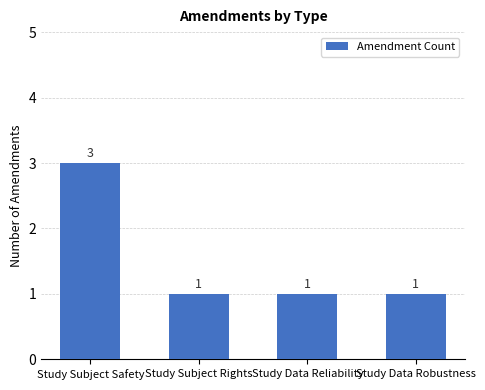

Approximately how many times larger is the value at Study Data Robustness compared to Study Subject Rights?

1.0